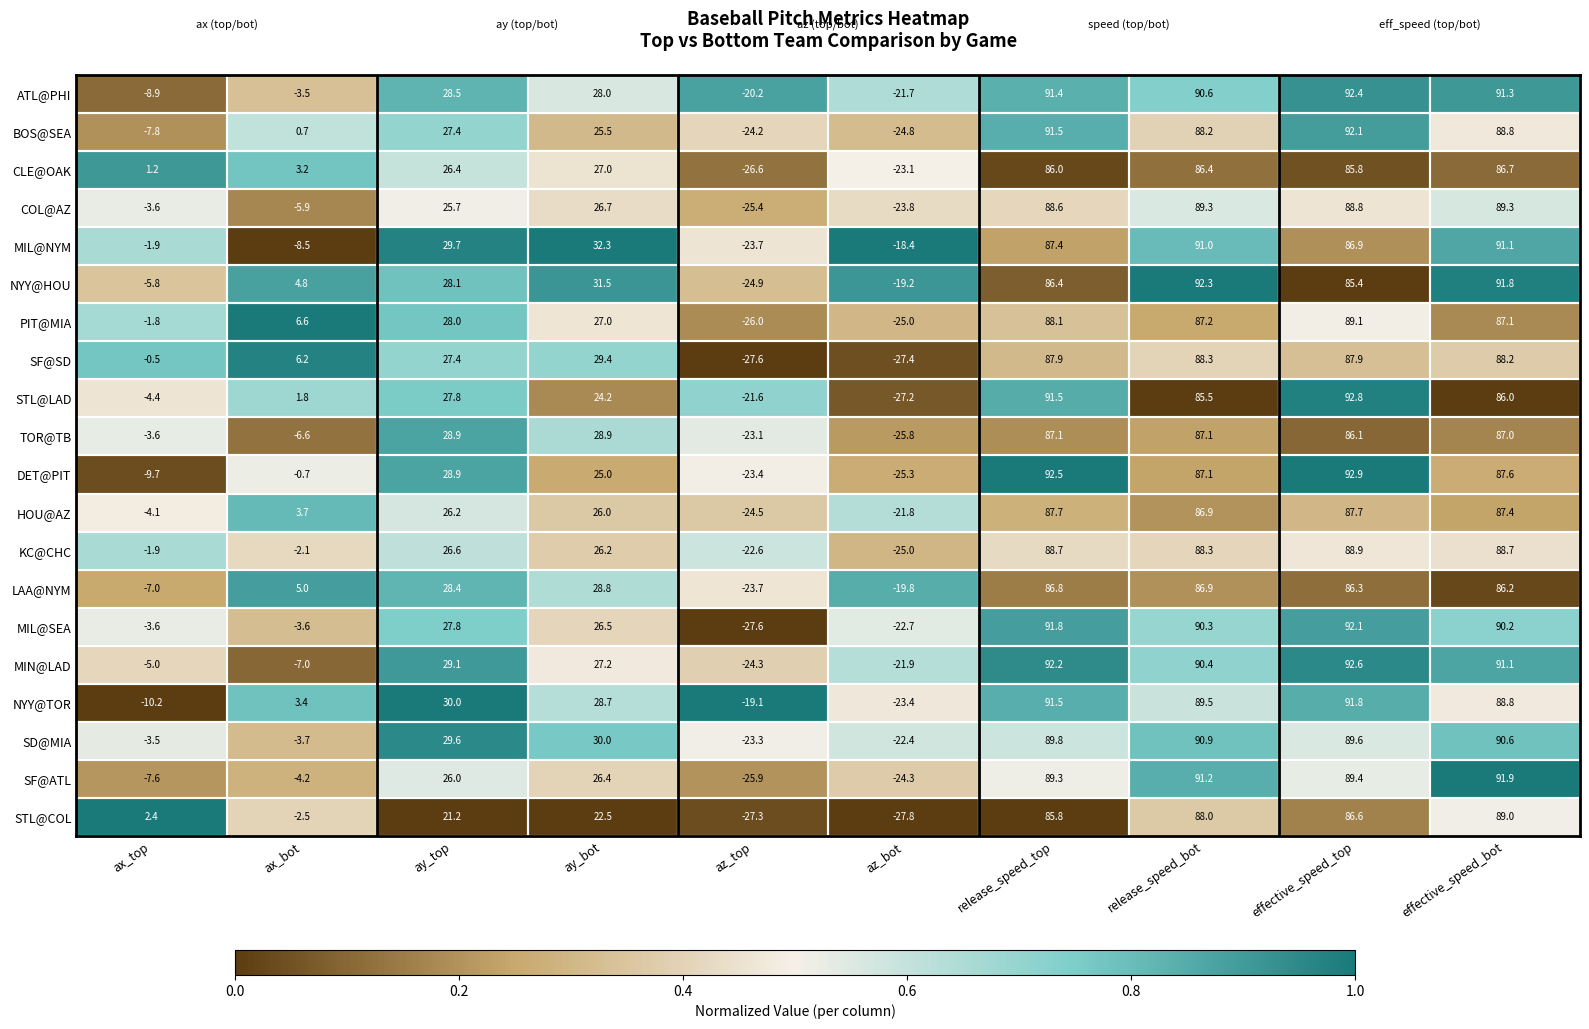

At how many categories does at least one series exceed 0?

8